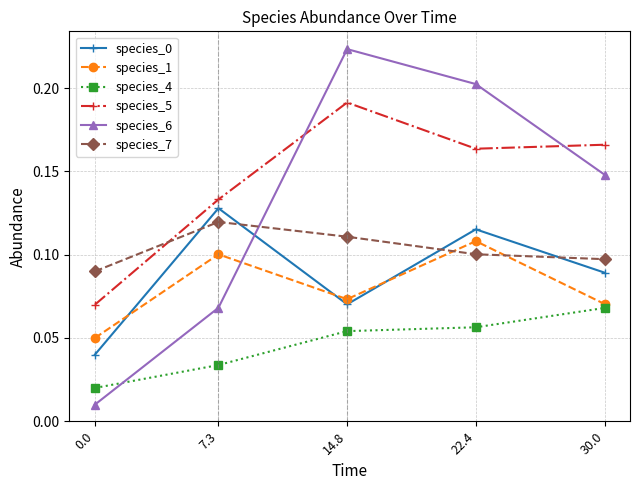

True or false: species_4 has more than 2 interior local peaks.

False